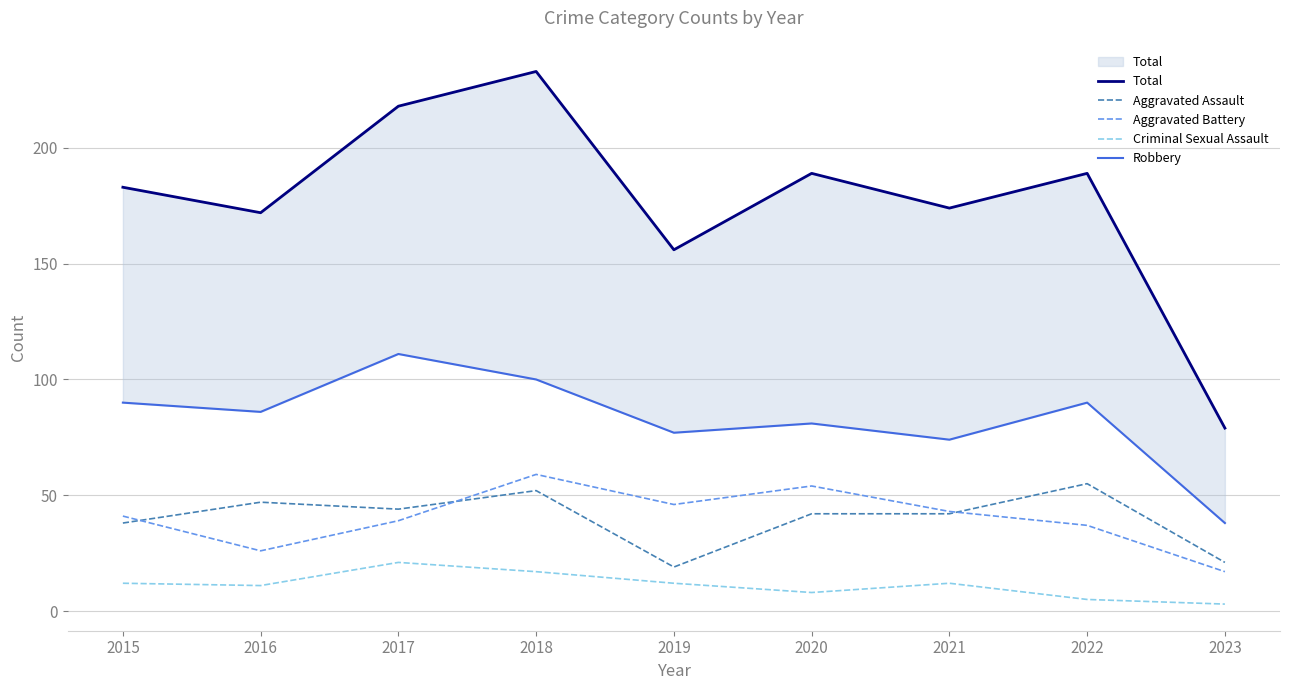

The value of Aggravated Battery at 2017 is 39. True or false?

True